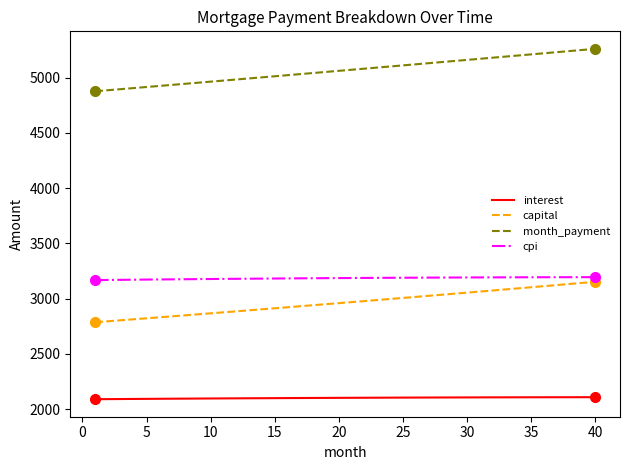

True or false: capital and month_payment cross at least once.

False